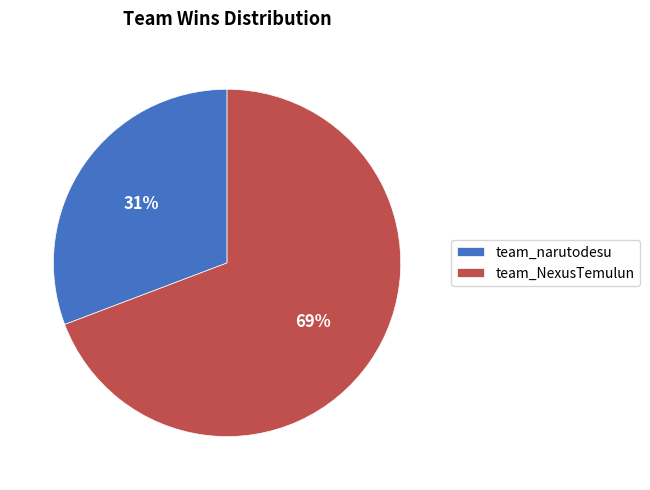

What percentage is the team_narutodesu slice, to the nearest percent?

31%